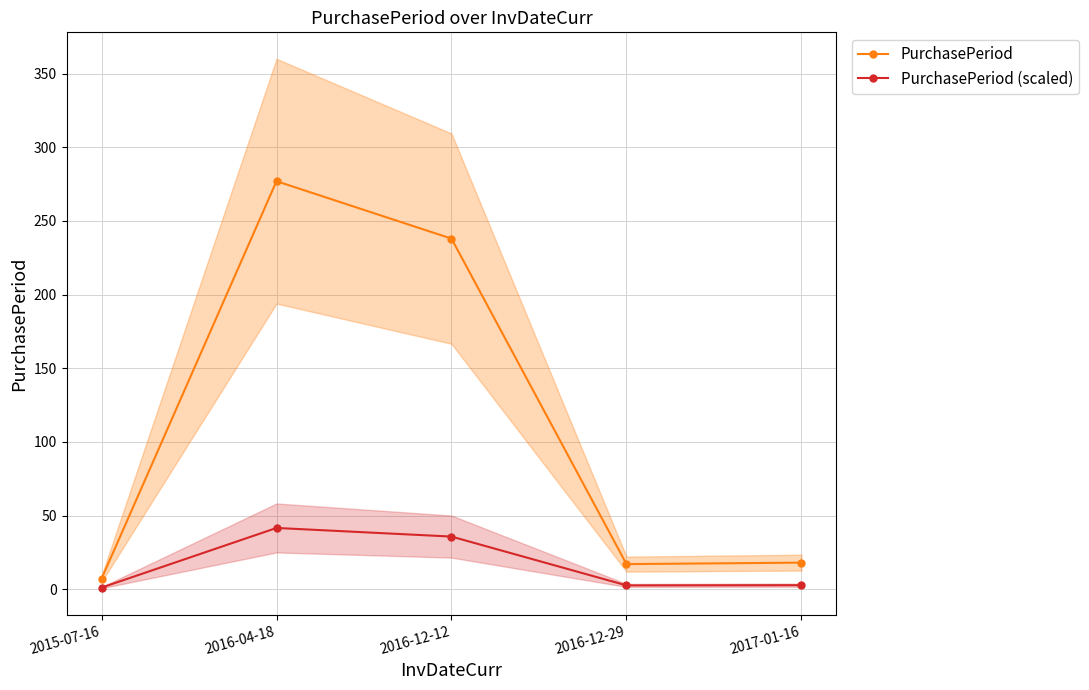

Where is the first local minimum for PurchasePeriod (scaled)?

2016-12-29